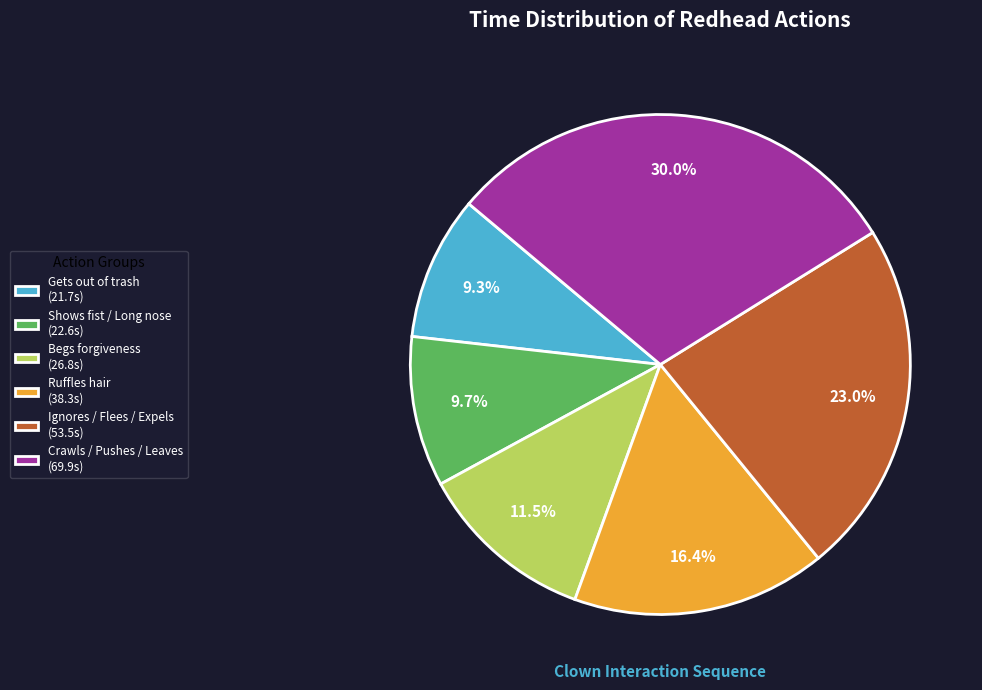

What is the largest slice in the pie chart?

Crawls / Pushes / Leaves (69.9s)